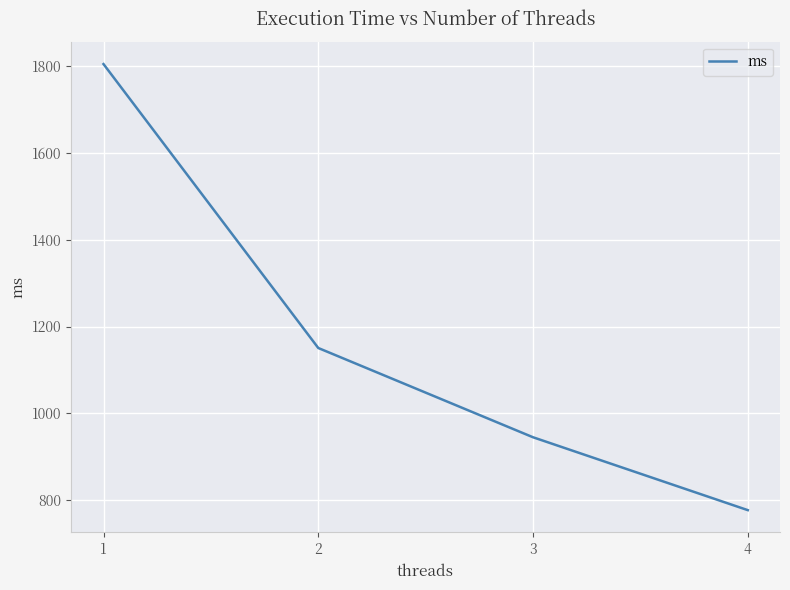

What is the difference between the values at 2 and 4?

373.3